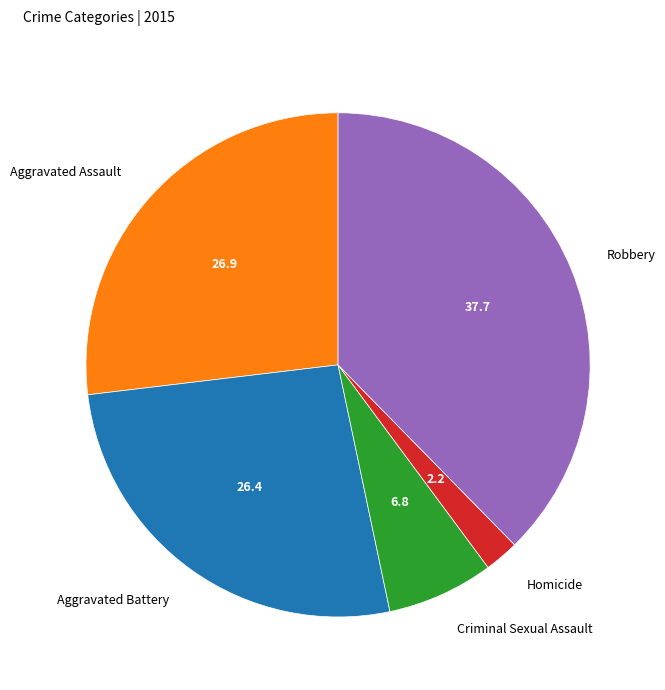

Is the sum of Homicide and Criminal Sexual Assault greater than half?

No